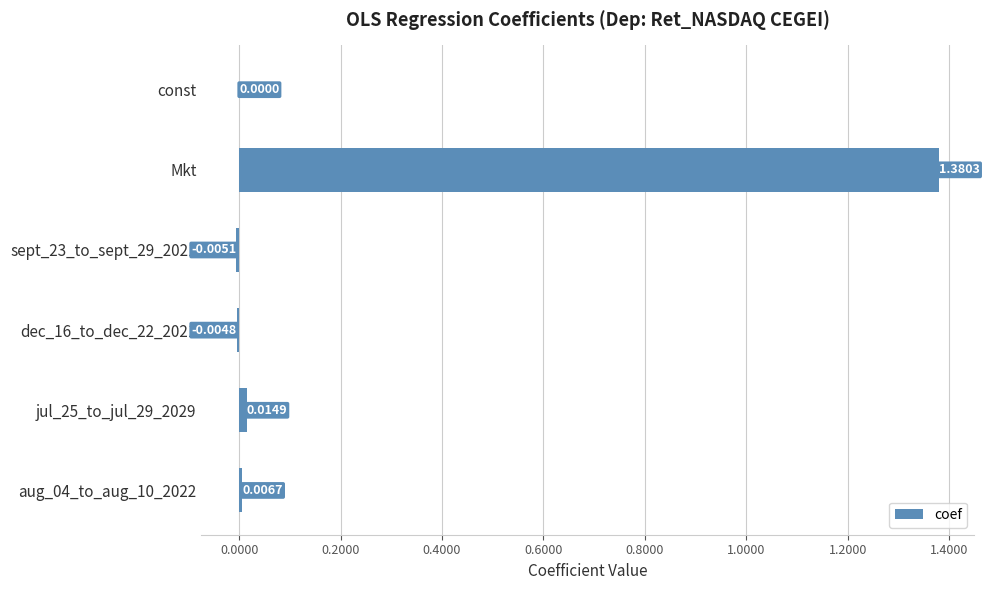

What is the change in value from const to Mkt?

+1.4